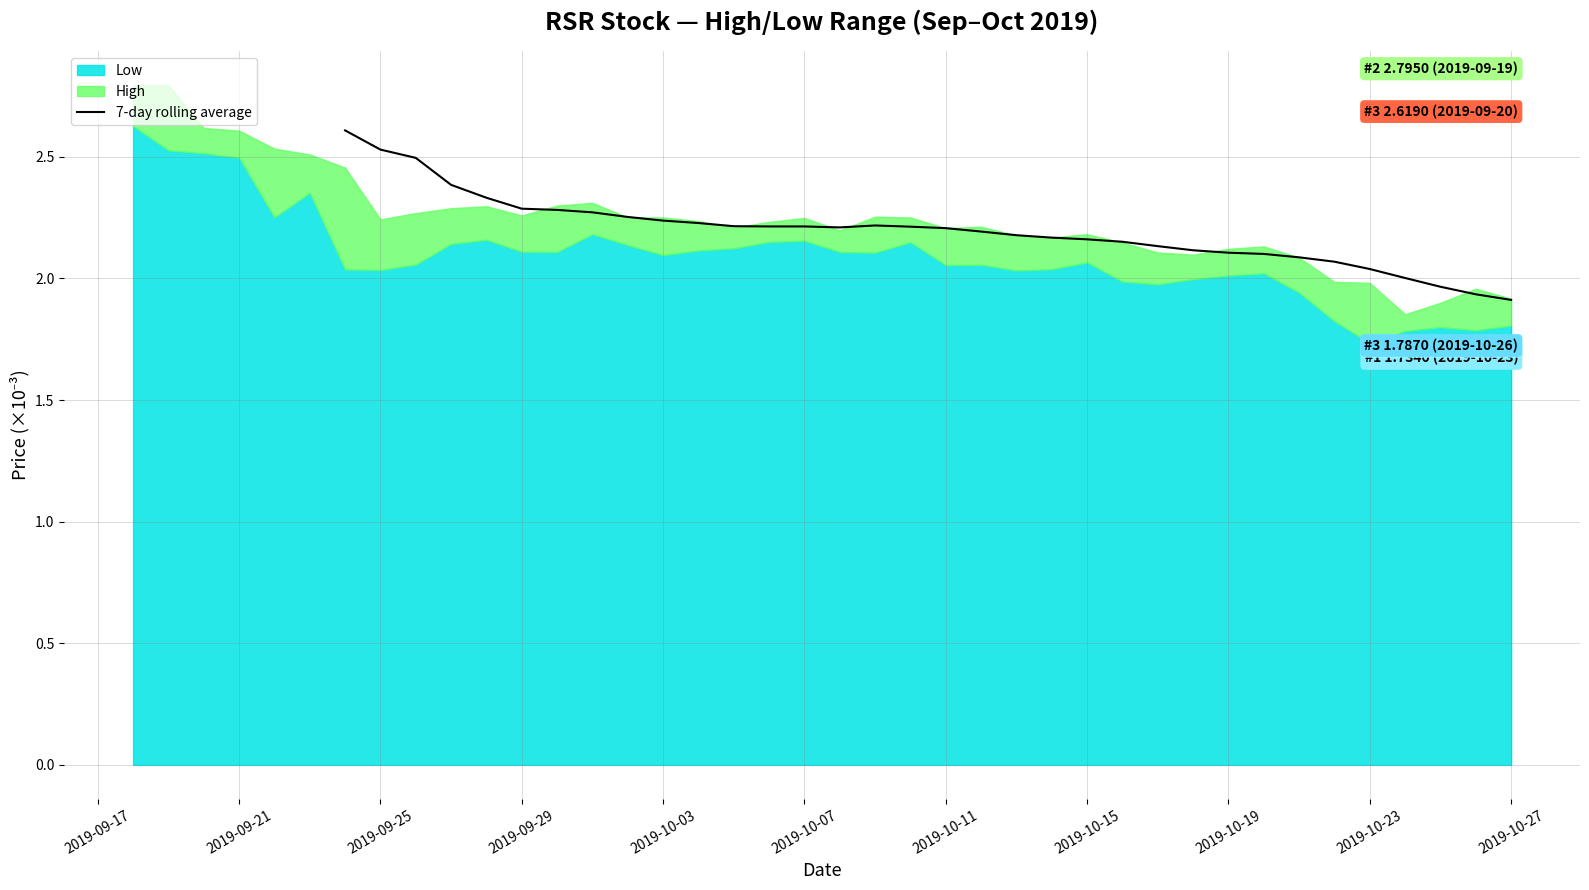

What is the sum of all values?

74.7